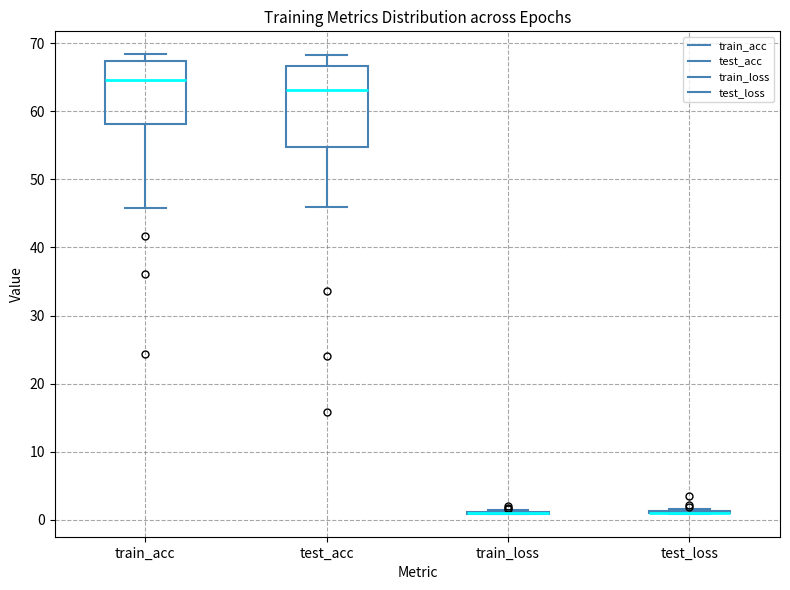

Reading left to right, transcribe this box plot: for each box, give where its median line is, the range the box spans, and where its two whiskers end, as read against the y-axis. The values are not printed on the chart, so give them approximately, as read against the axis.

train_acc: median 65, box 58 to 67, whiskers 46 to 68
test_acc: median 63, box 55 to 67, whiskers 46 to 68
train_loss: box collapsed to a line at 1, whiskers 1 to 1
test_loss: box collapsed to a line at 1, whiskers 1 to 2